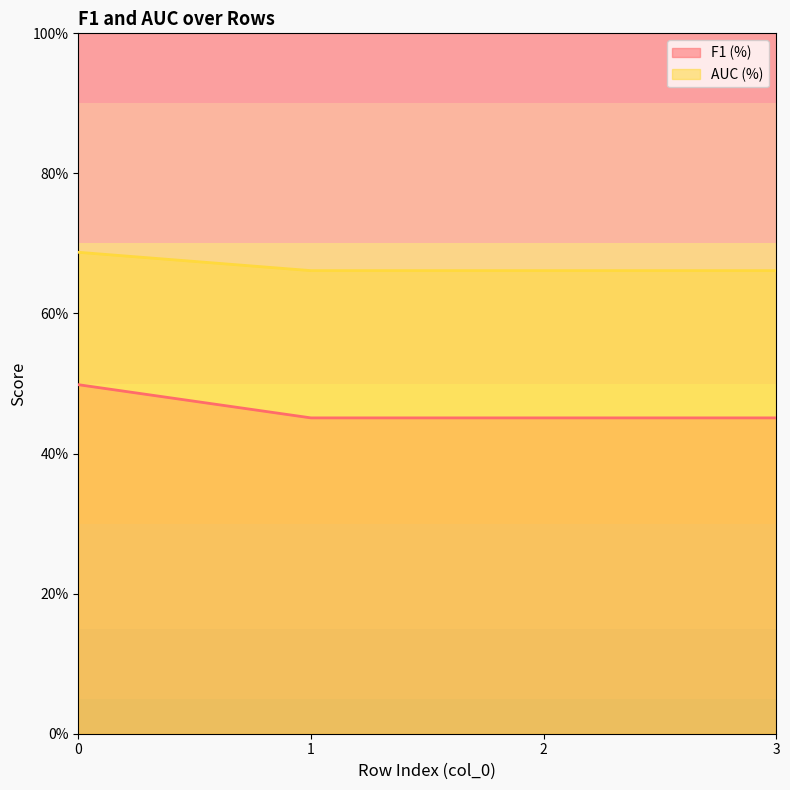

Which category has the lowest value across all series?

1